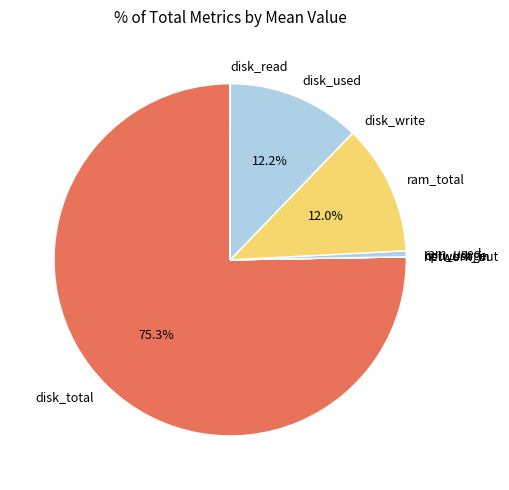

True or false: disk_total accounts for 87% of the total.

False